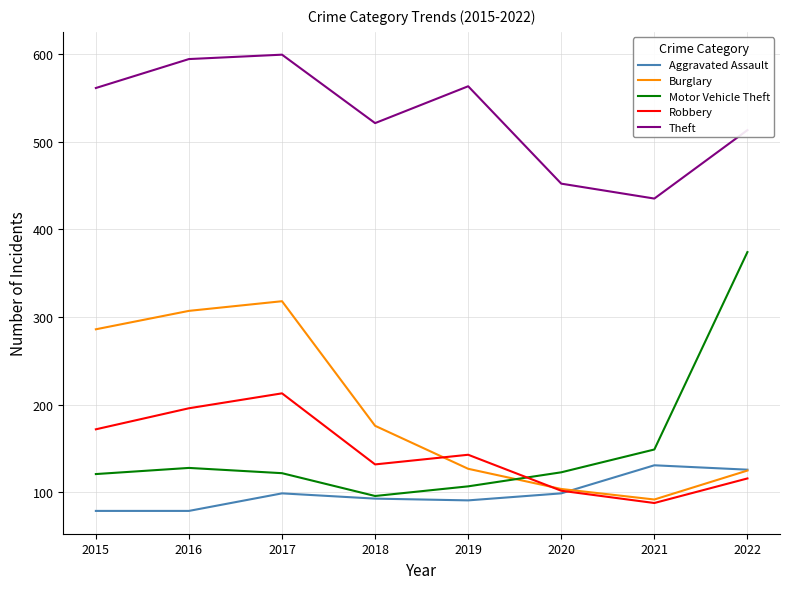

True or false: Aggravated Assault and Robbery intersect in this chart.

True